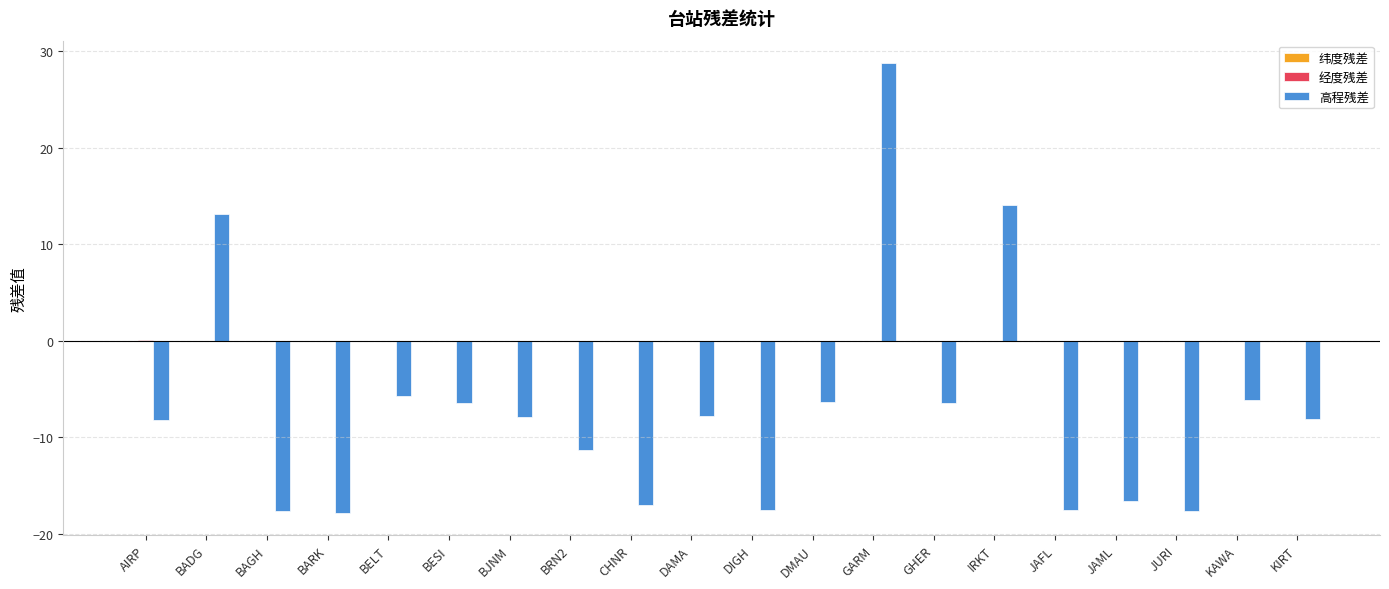

What is the average value of the 高程残差 series?

-7.0